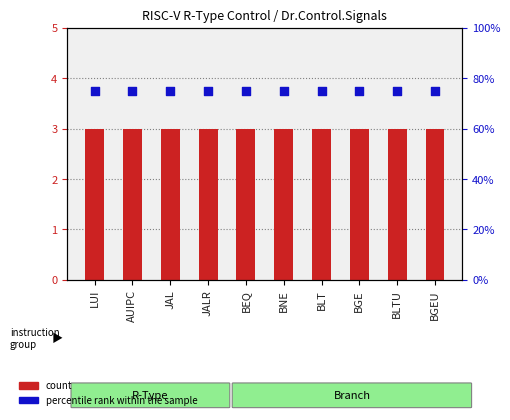

What is the total value across all series at AUIPC?

78